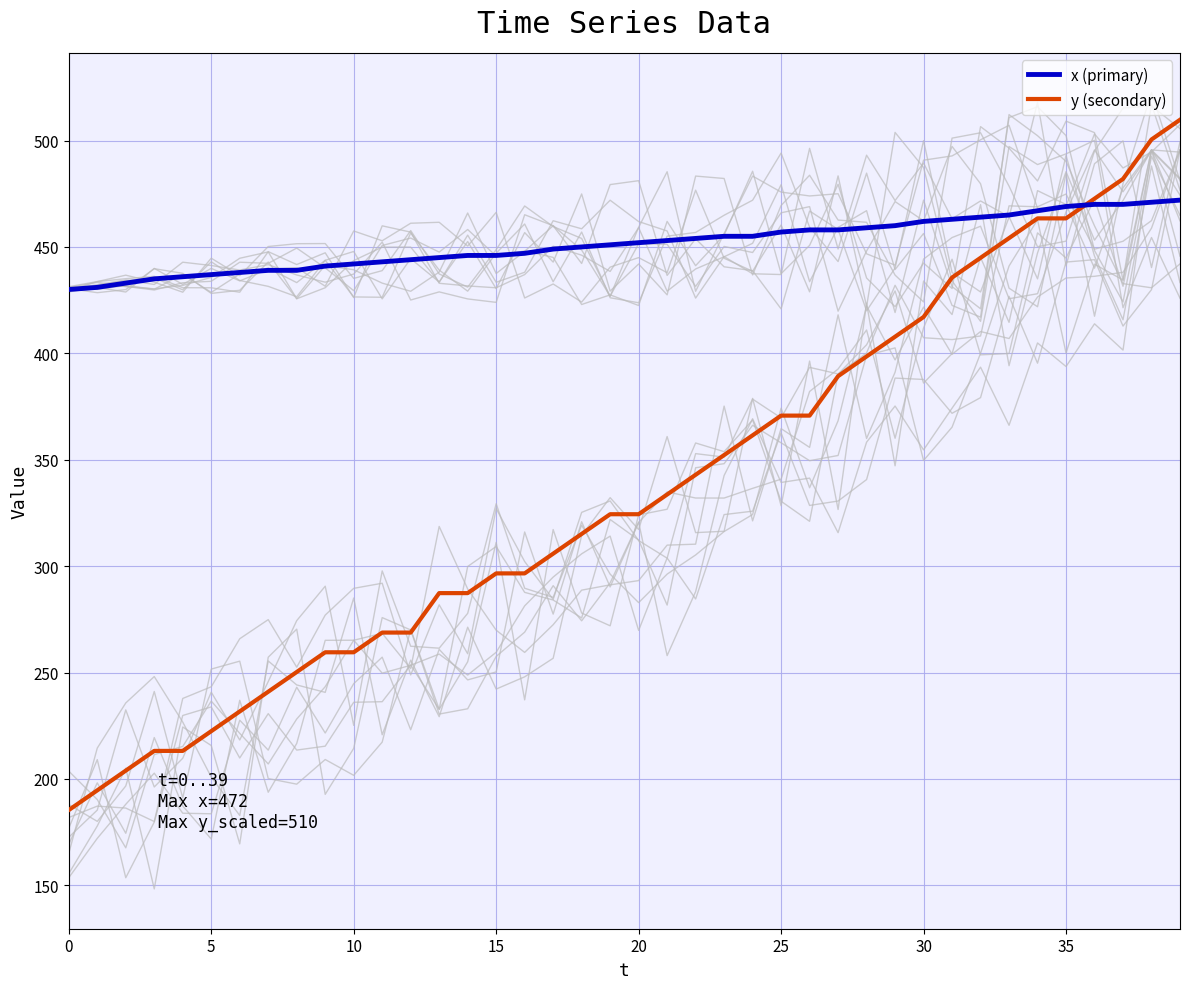

True or false: x (primary) and y (secondary) cross at least once.

True